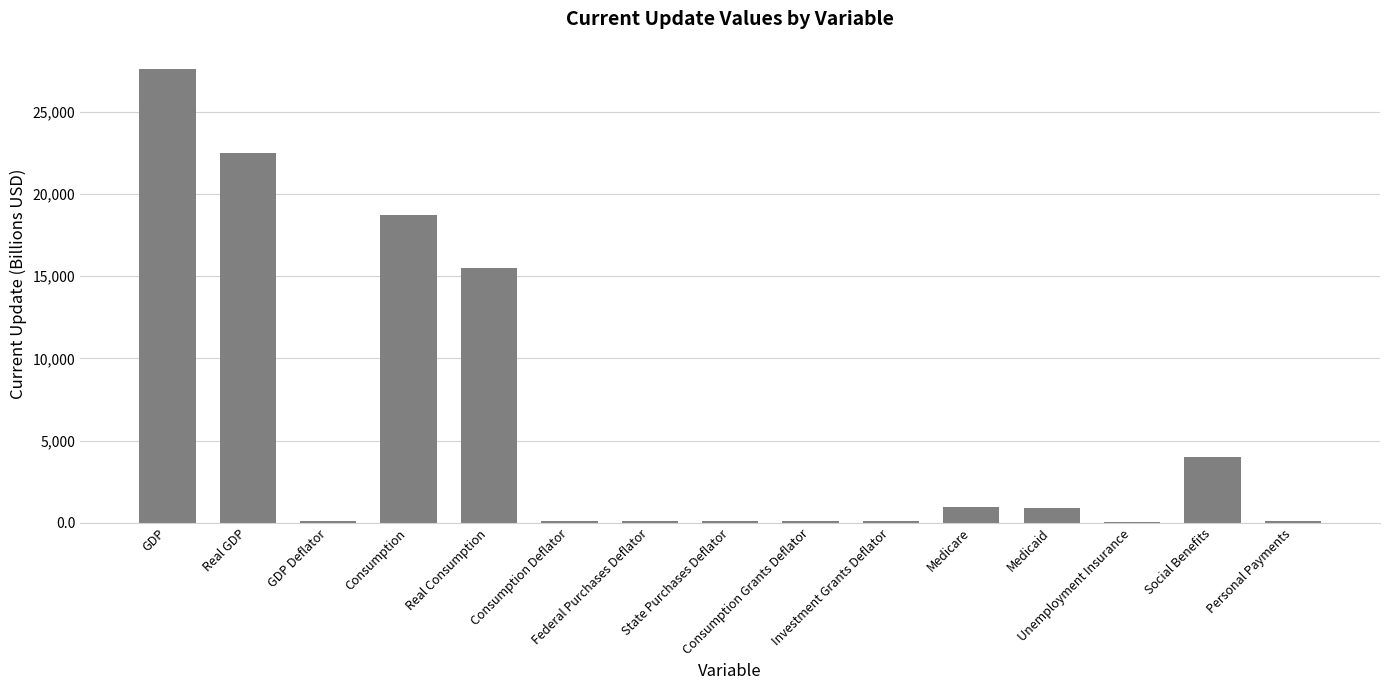

Is it true that the value at Real GDP is 22506.4?

True